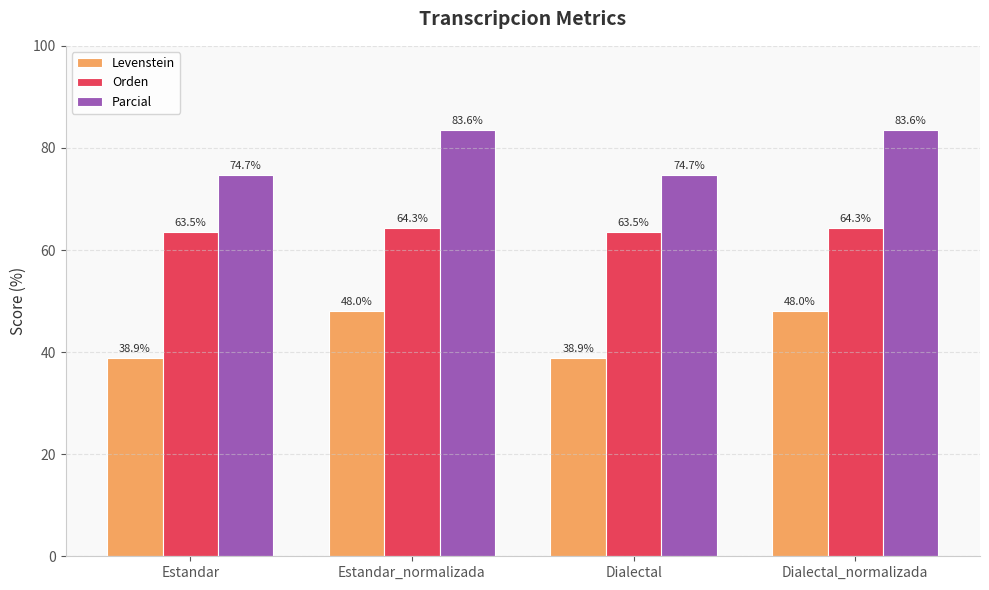

How many data points in Parcial are less than 83?

2